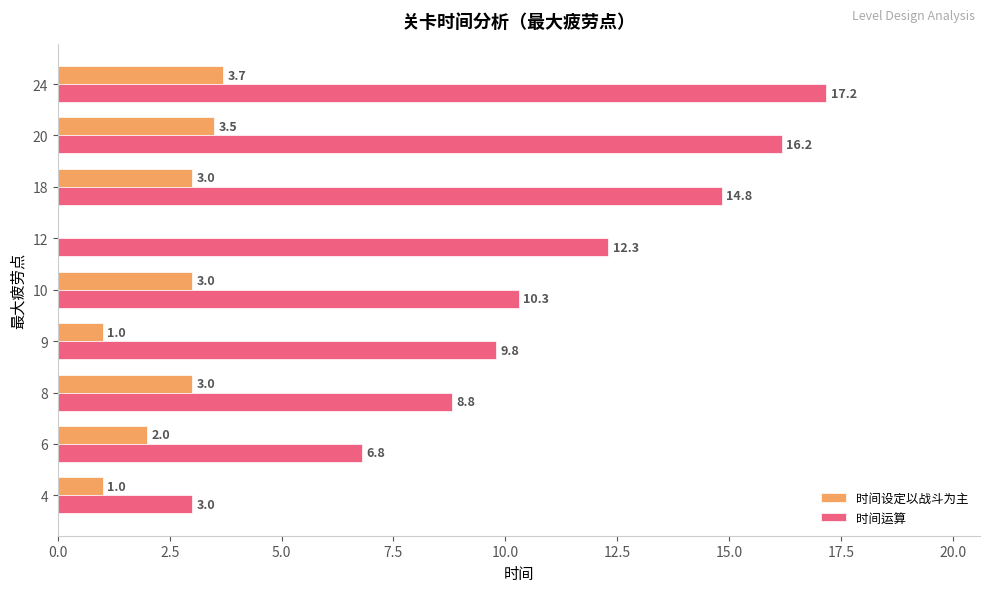

Is it true that 时间运算 equals 21.4 at 18?

False